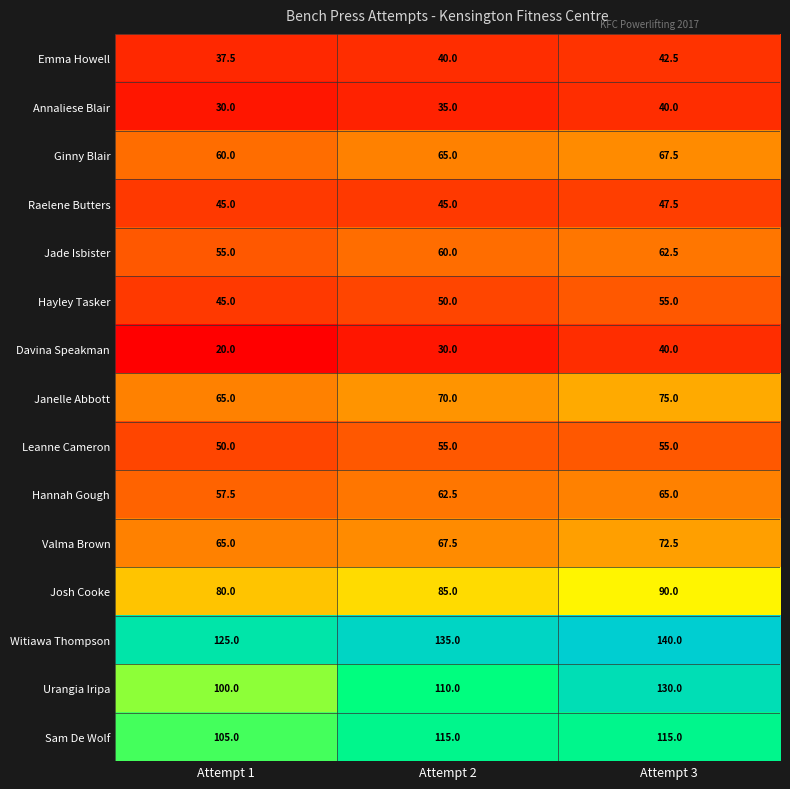

At which category does the chart reach its peak across all series?

Attempt 3